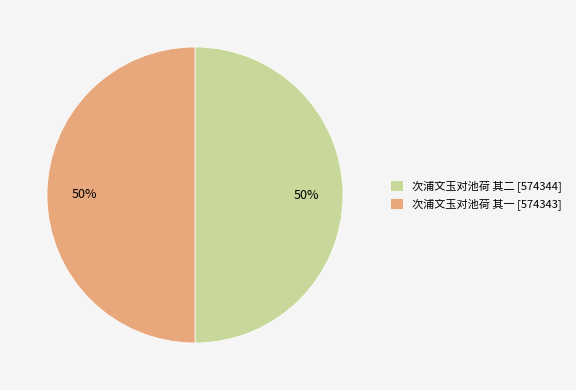

To the nearest percent, what is the average slice percentage?

50%